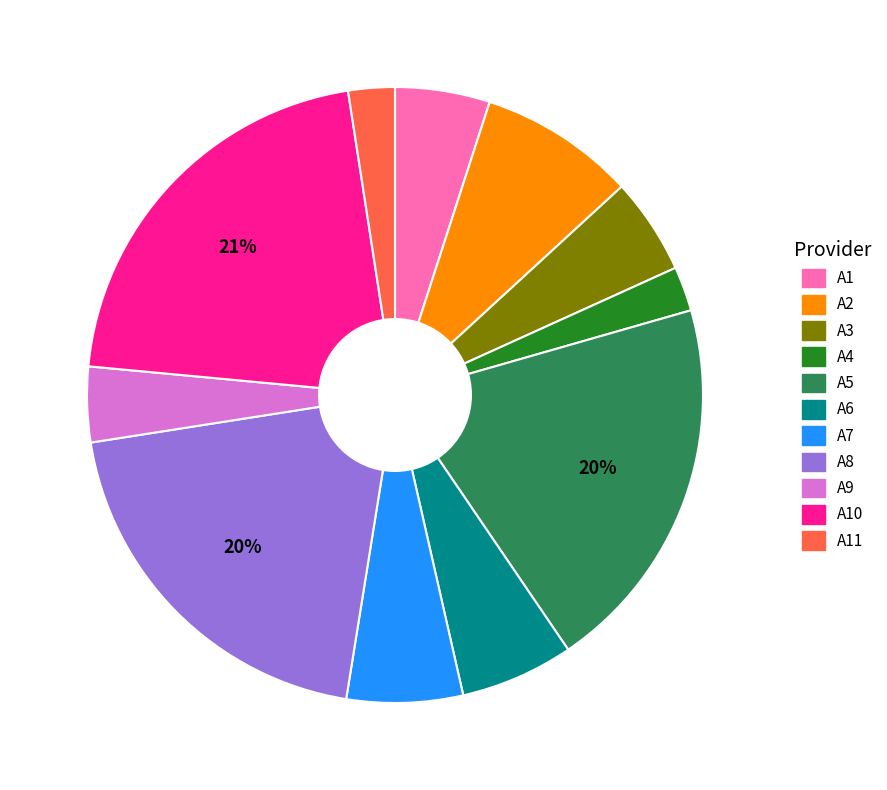

Is there a majority slice in this chart?

No